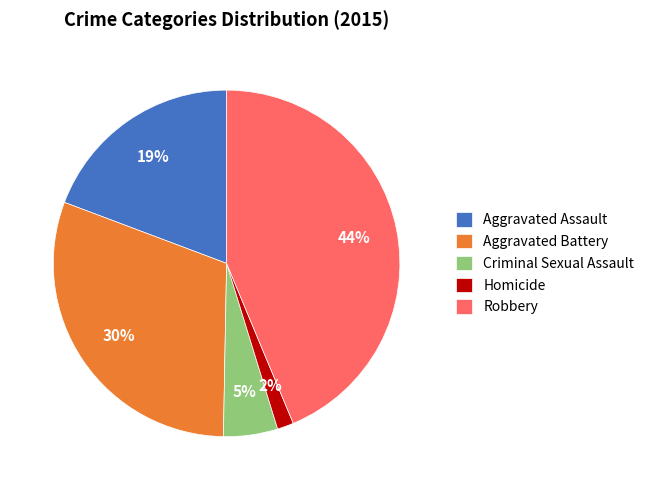

Does Robbery account for over 50% of the chart?

No